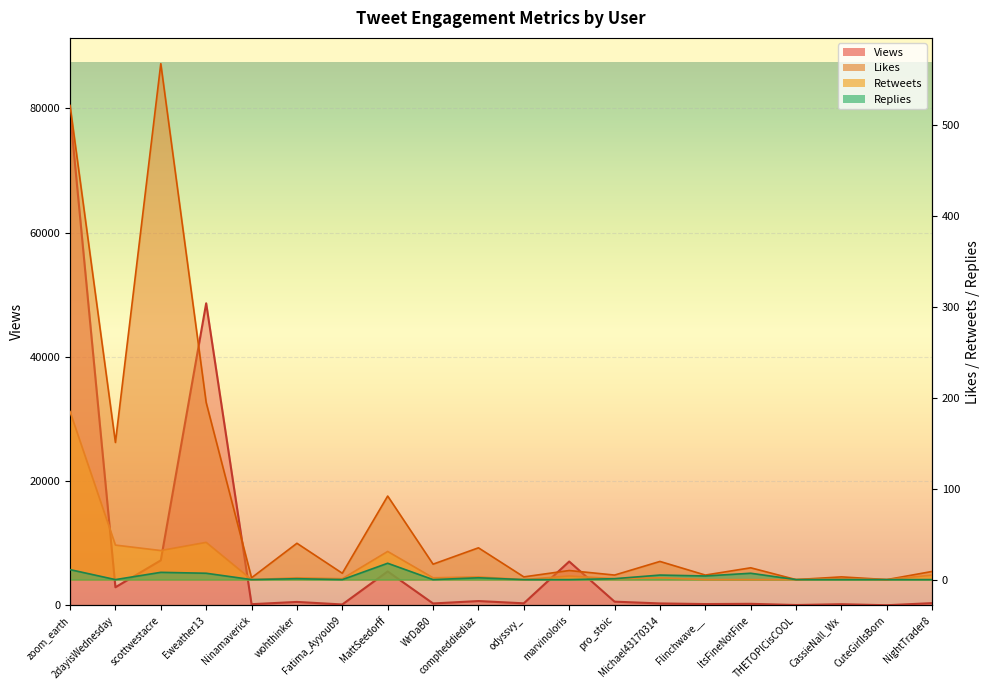

How many data points in Views are above 367?

9